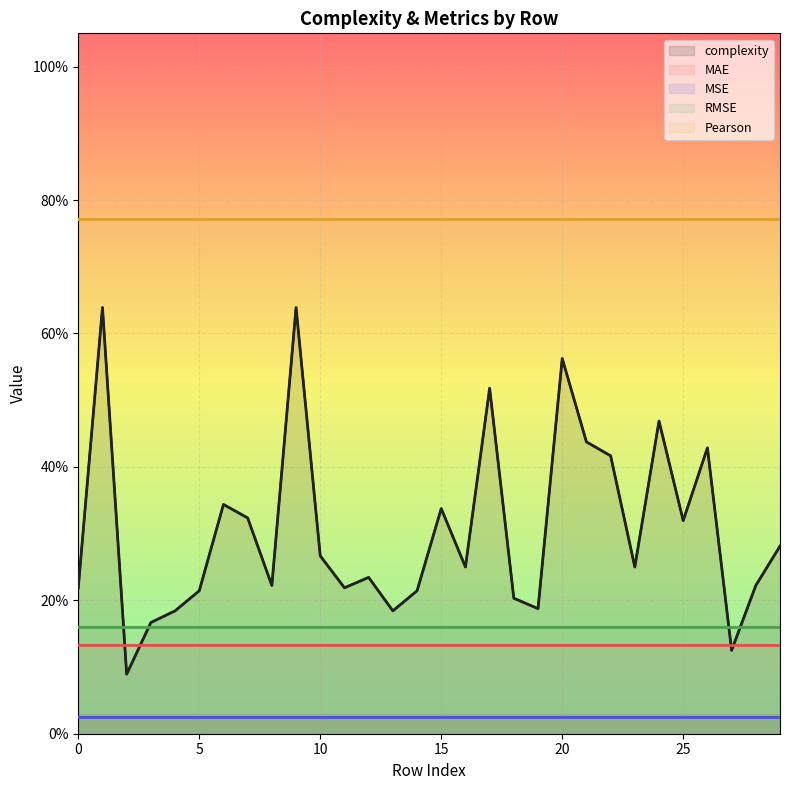

True or false: Pearson has a value of 0.8 at 16.

True